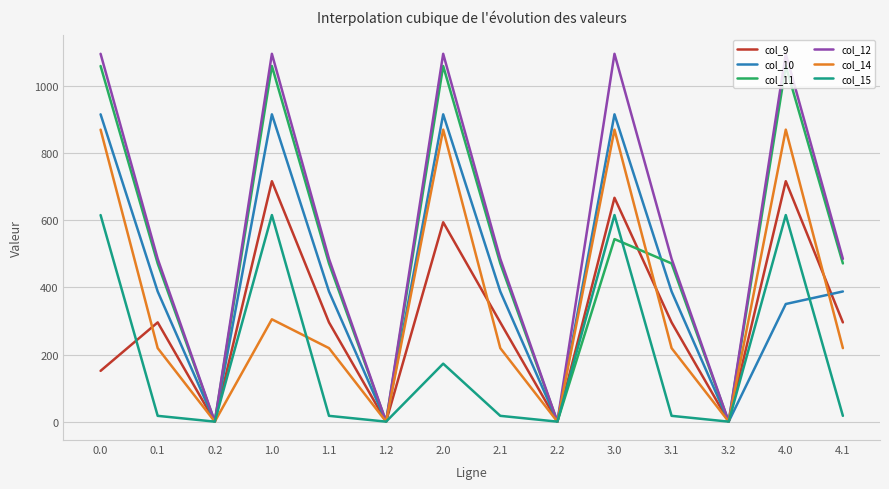

Which series has the widest spread of values?

col_12